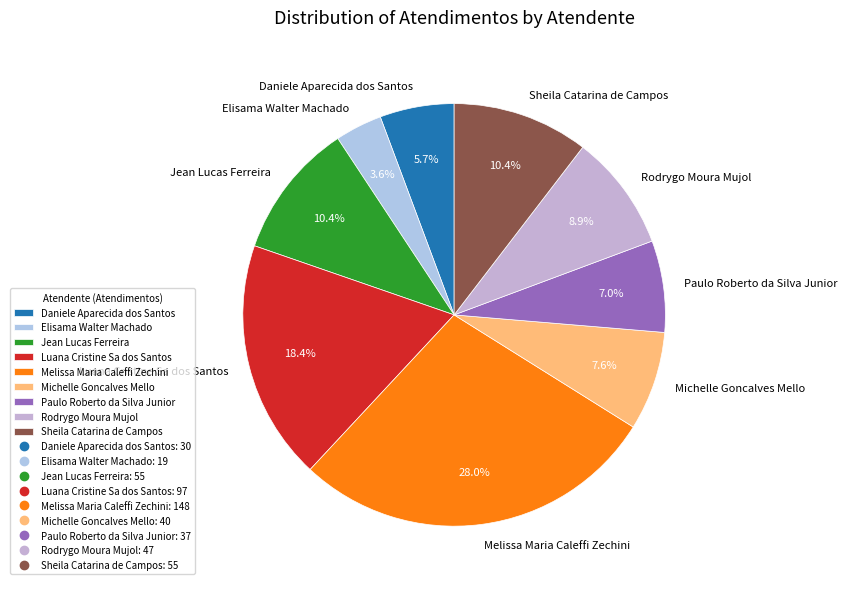

True or false: Paulo Roberto da Silva Junior accounts for 21% of the total.

False